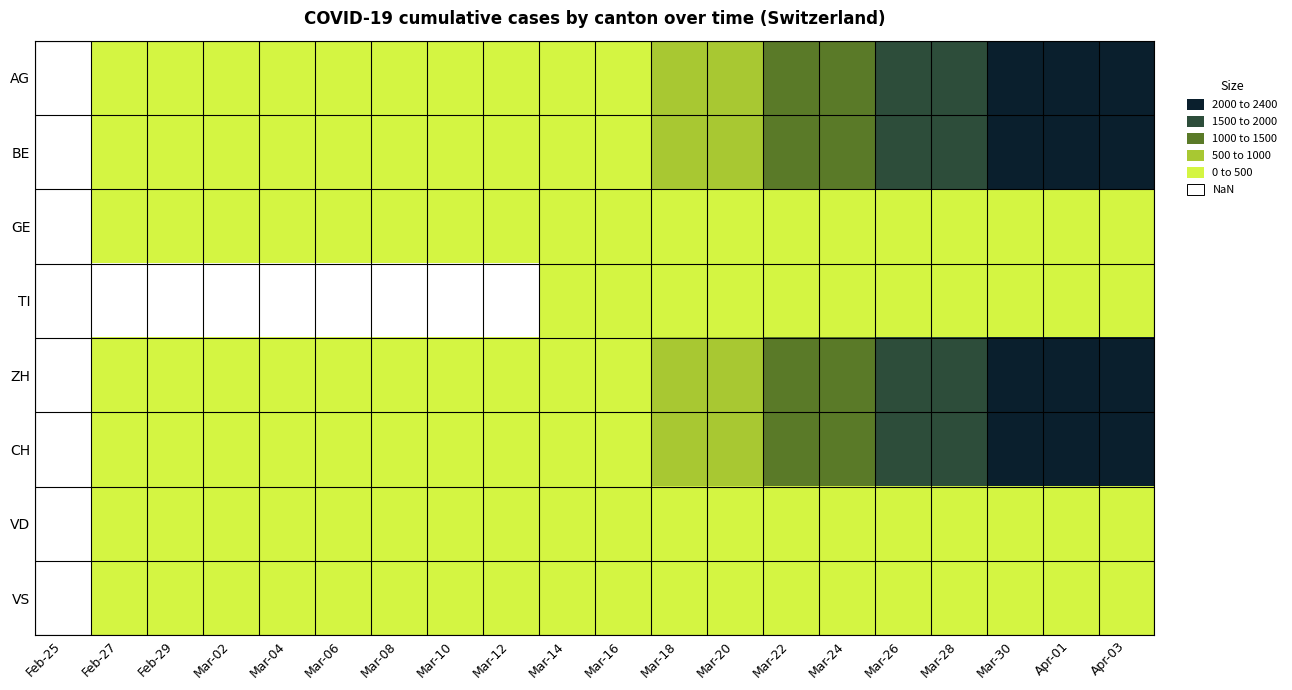

How many values in VS are above zero?

19